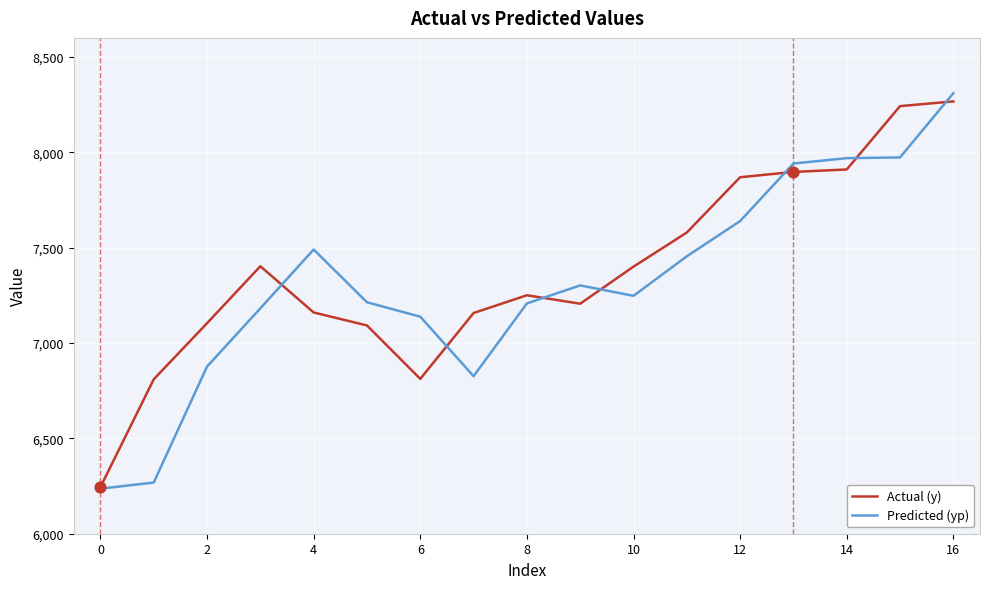

What is the minimum value shown in the chart?

6236.1